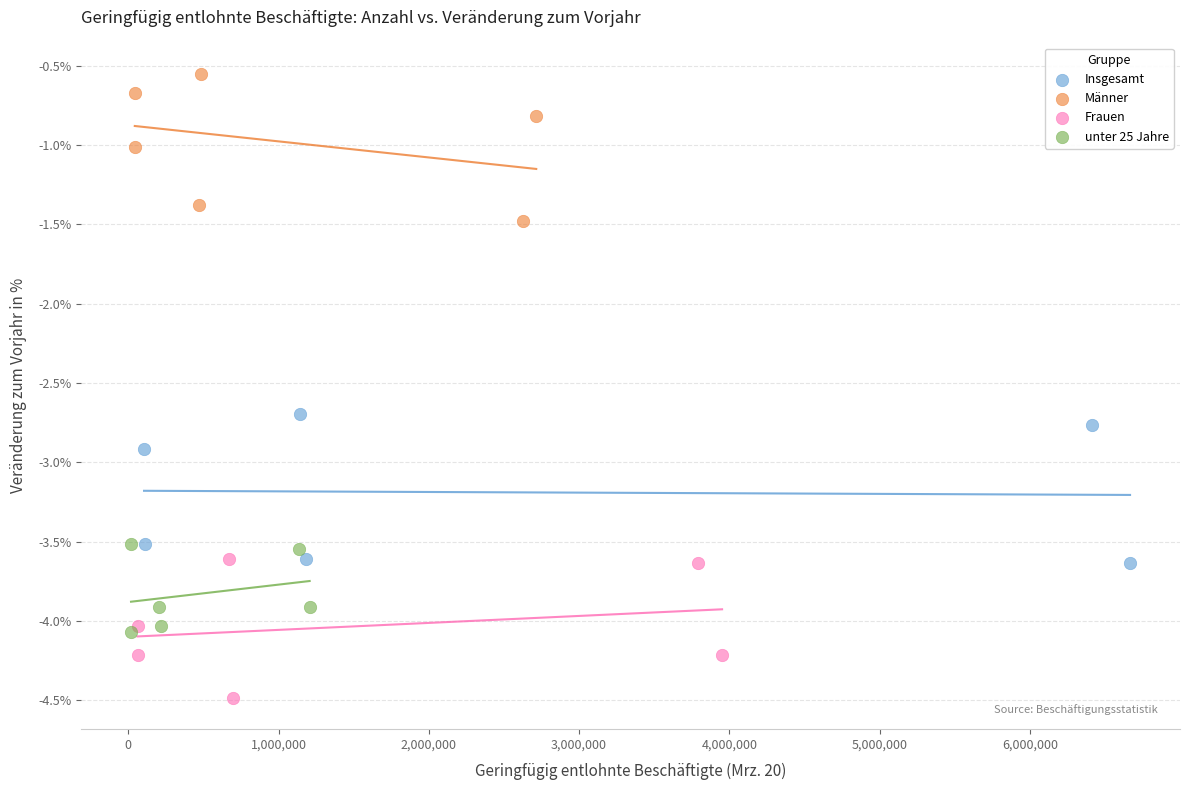

Which series reaches the maximum Y coordinate?

Männer